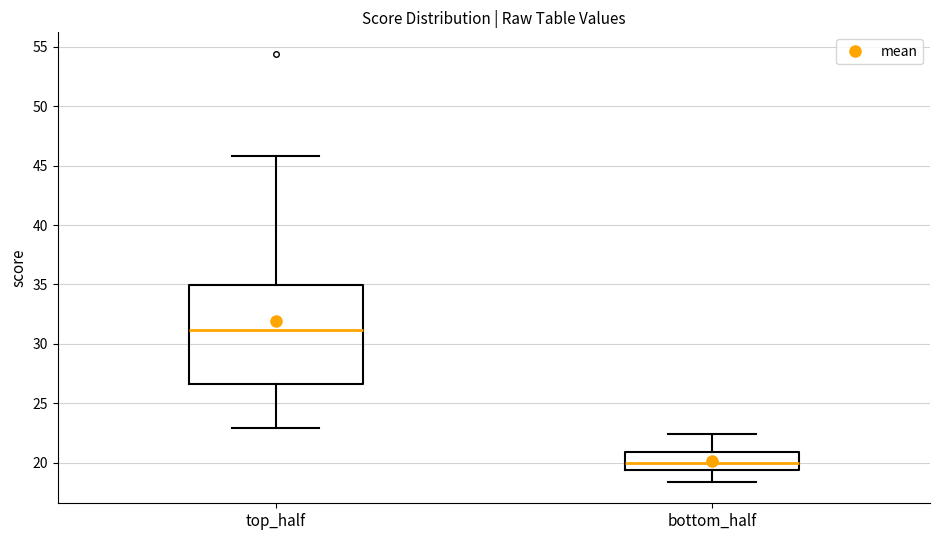

Which box is the tallest, from its lower edge to its upper edge?

top_half